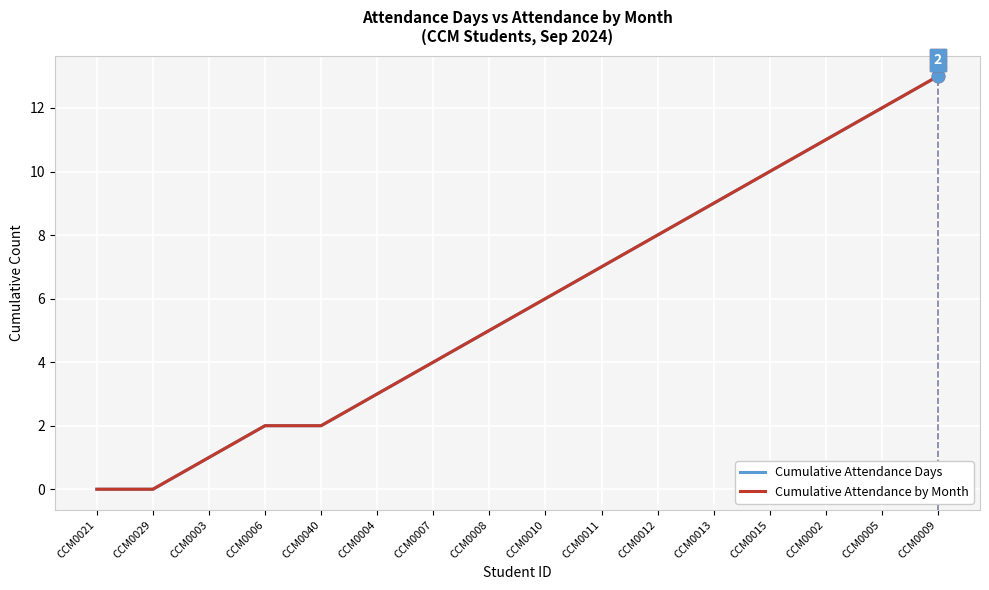

What is the sum of all Cumulative Attendance by Month values?

93